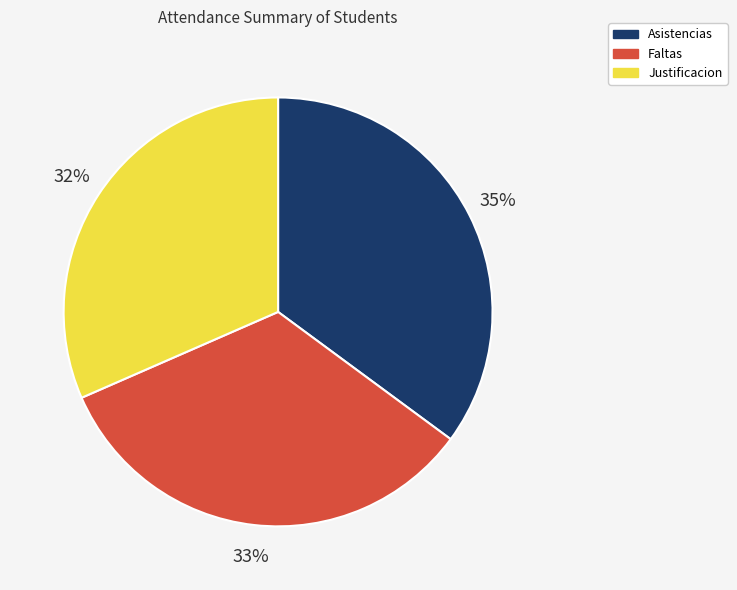

Is the sum of Asistencias and Faltas greater than half?

Yes